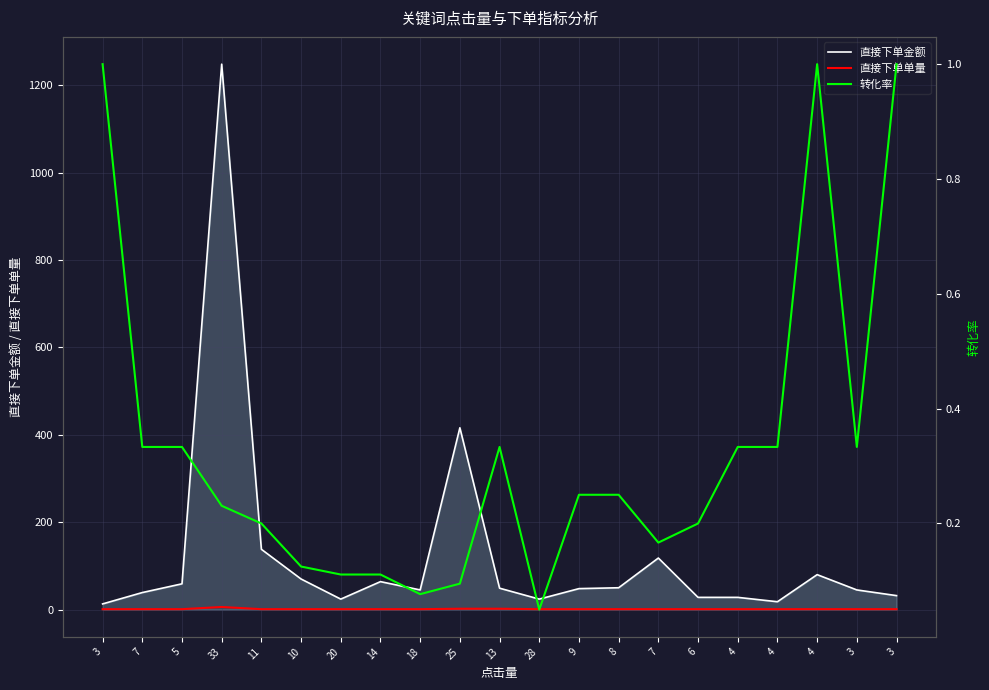

What is the sum of the 转化率 values at 14 and 9?

0.4